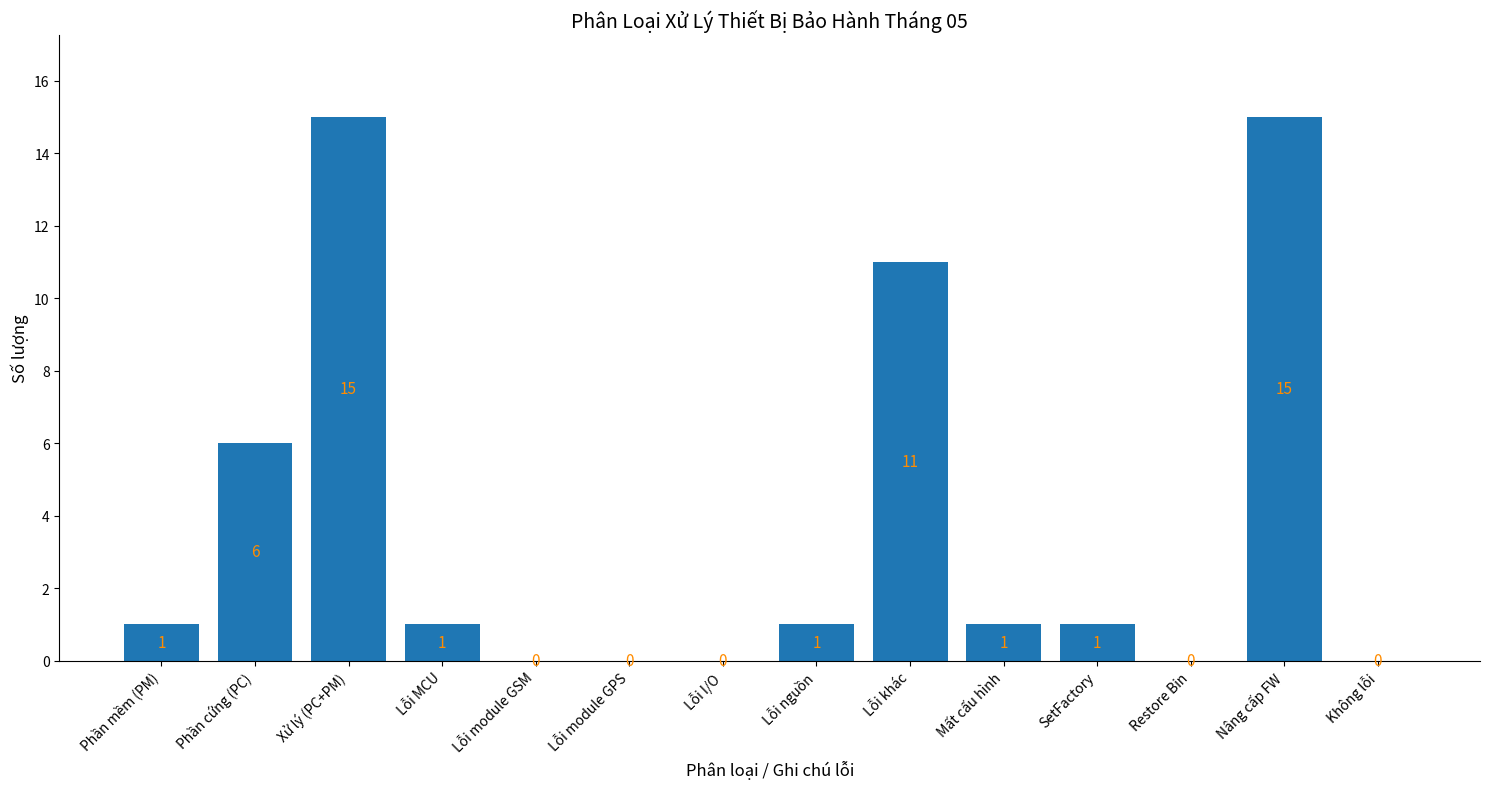

Is it true that the value at Xử lý (PC+PM) is 6?

False